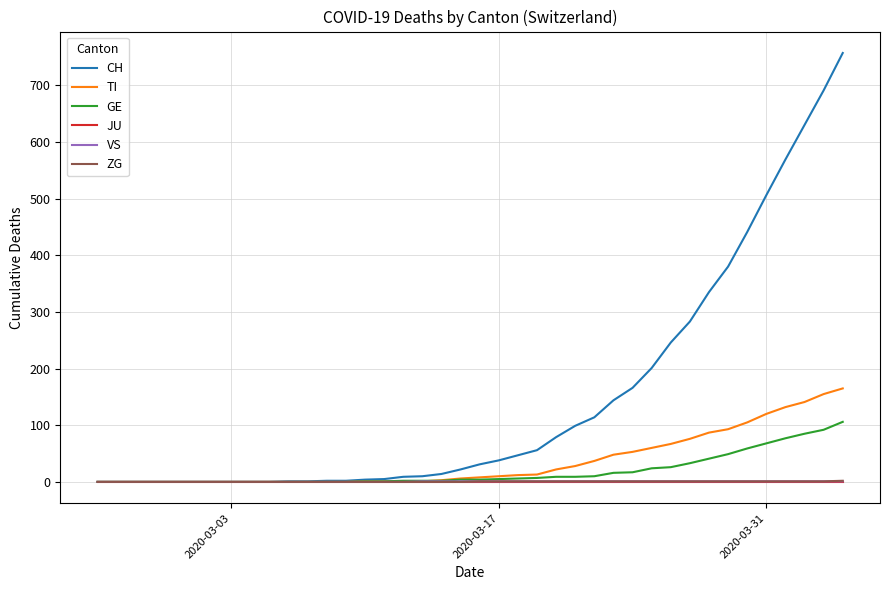

Is this an area chart (filled region under the line)?

No